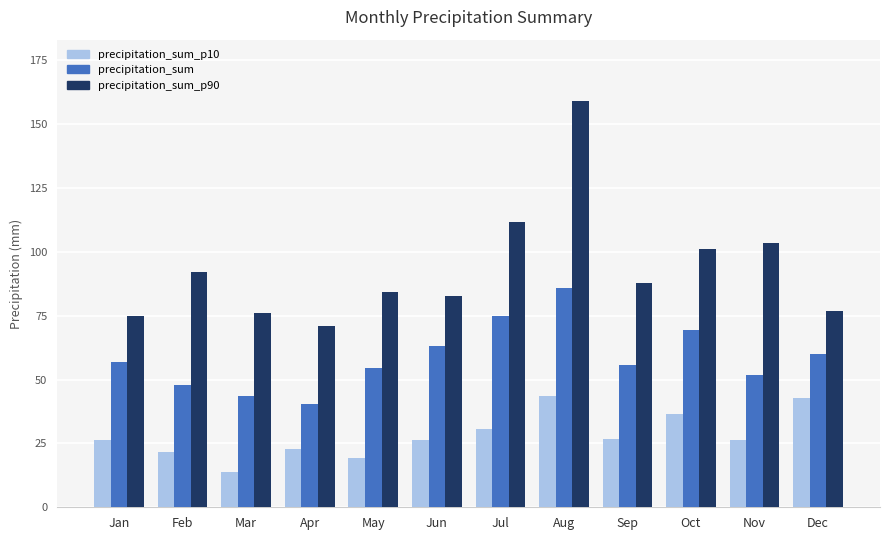

Is the value of precipitation_sum_p10 at May greater than the value of precipitation_sum_p90 at Jan?

No